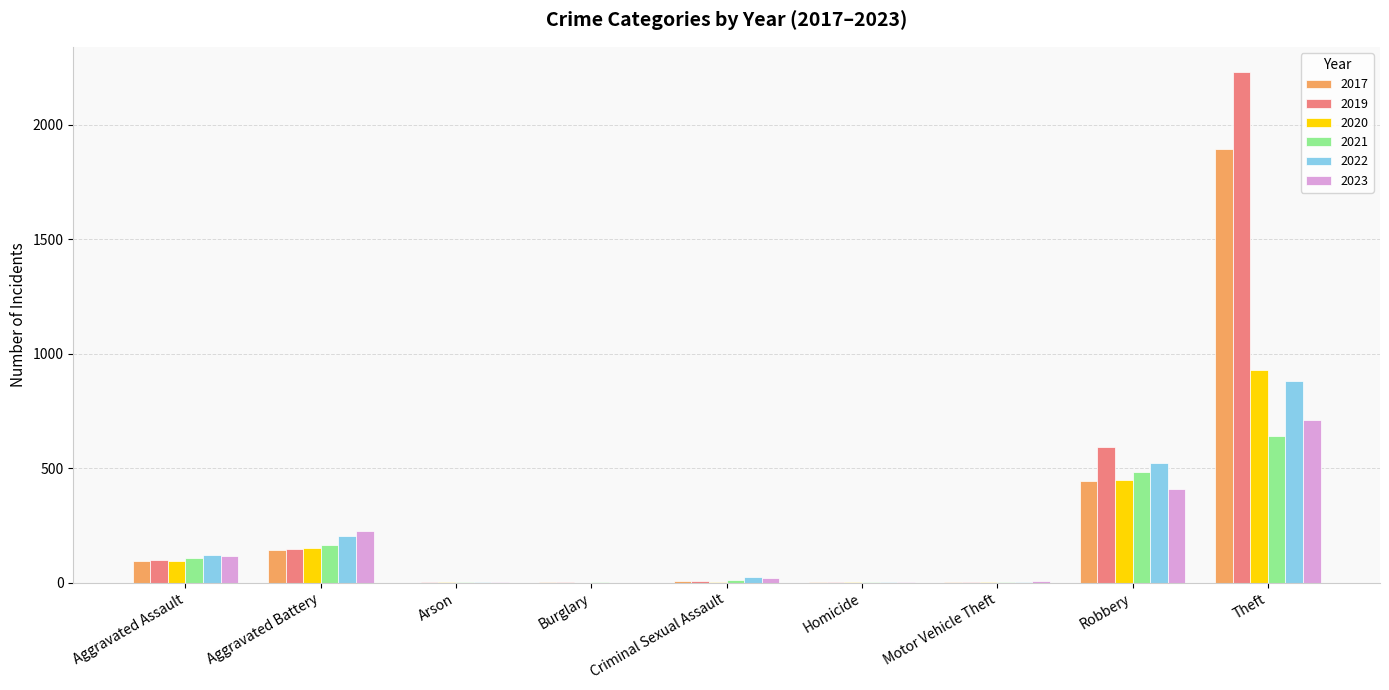

True or false: 2019 has a value of 54 at Aggravated Battery.

False